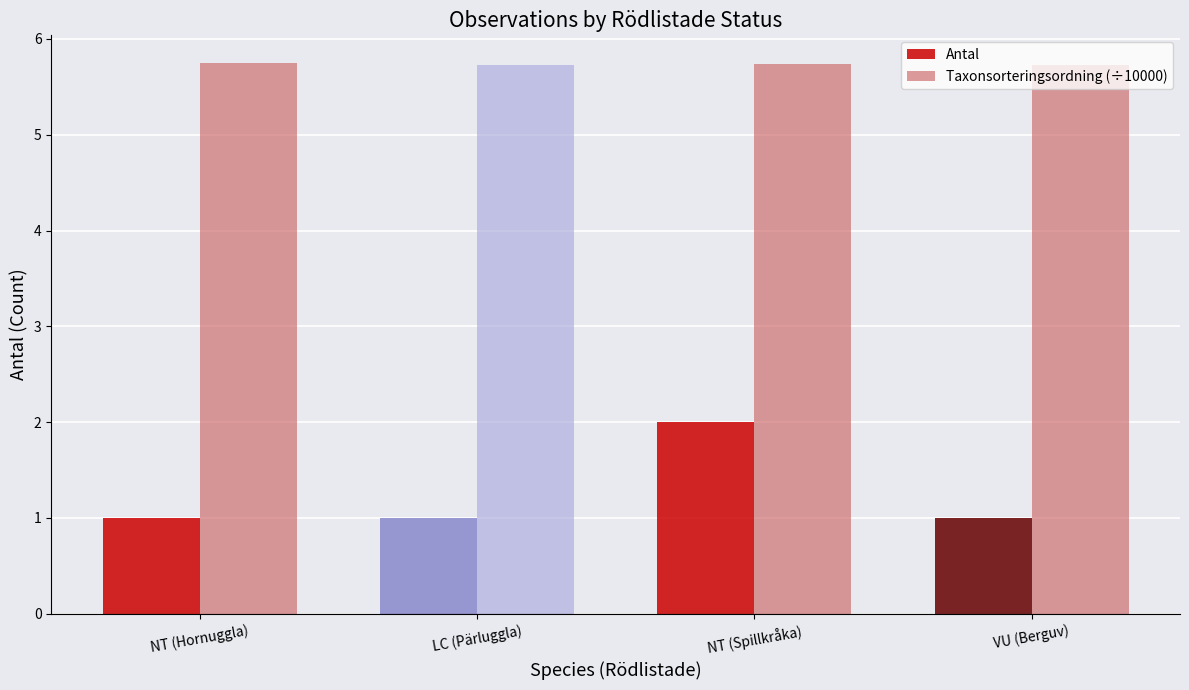

Count the Taxonsorteringsordning (÷10000) values in the range 5 to 6.

4